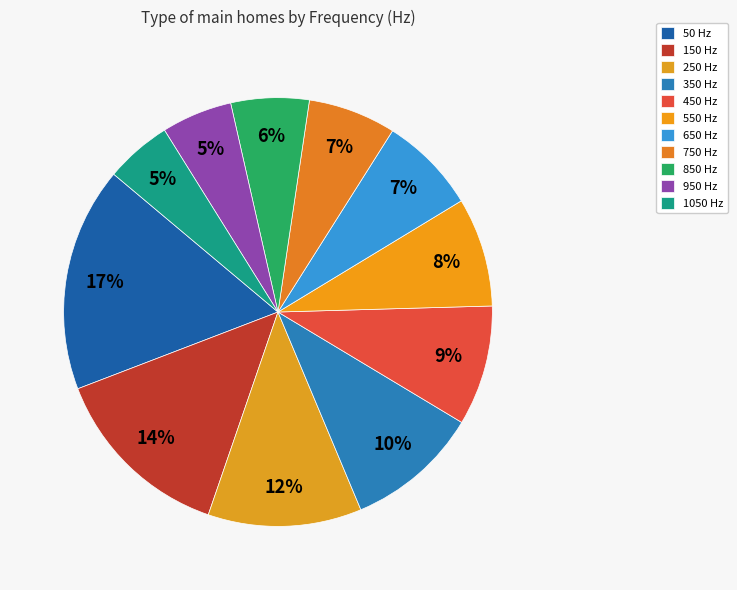

How many slices are in this pie chart?

11